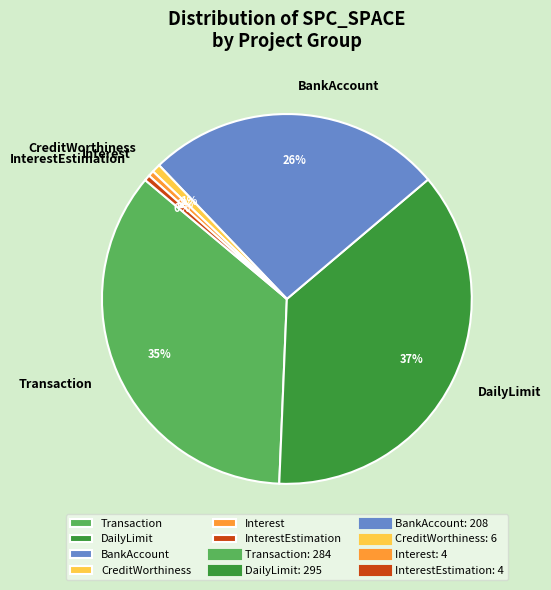

To the nearest percent, what is the average slice percentage?

17%